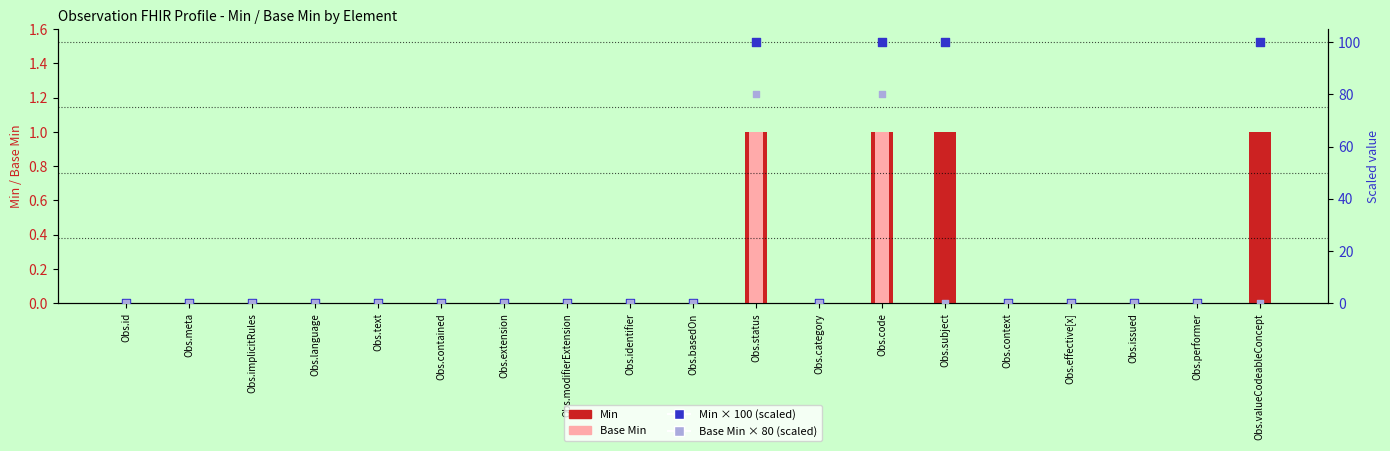

Which series has the largest total across all categories?

Min × 100 (scaled)